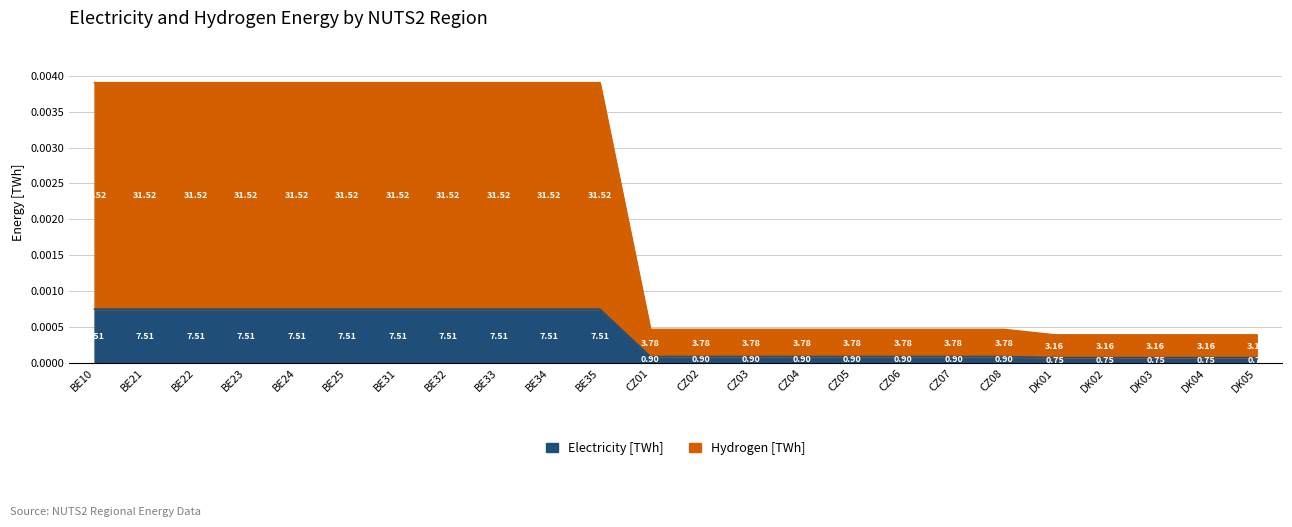

At how many categories does at least one series exceed 0?

24